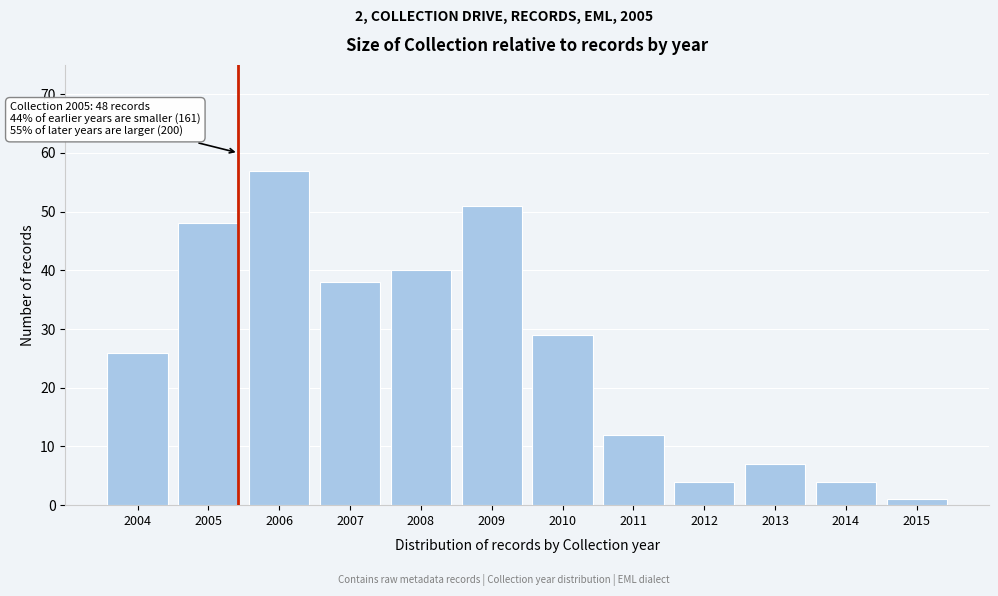

Reading left to right, what are all the values shown in this chart?

26	48	57	38	40	51	29	12	4	7	4	1